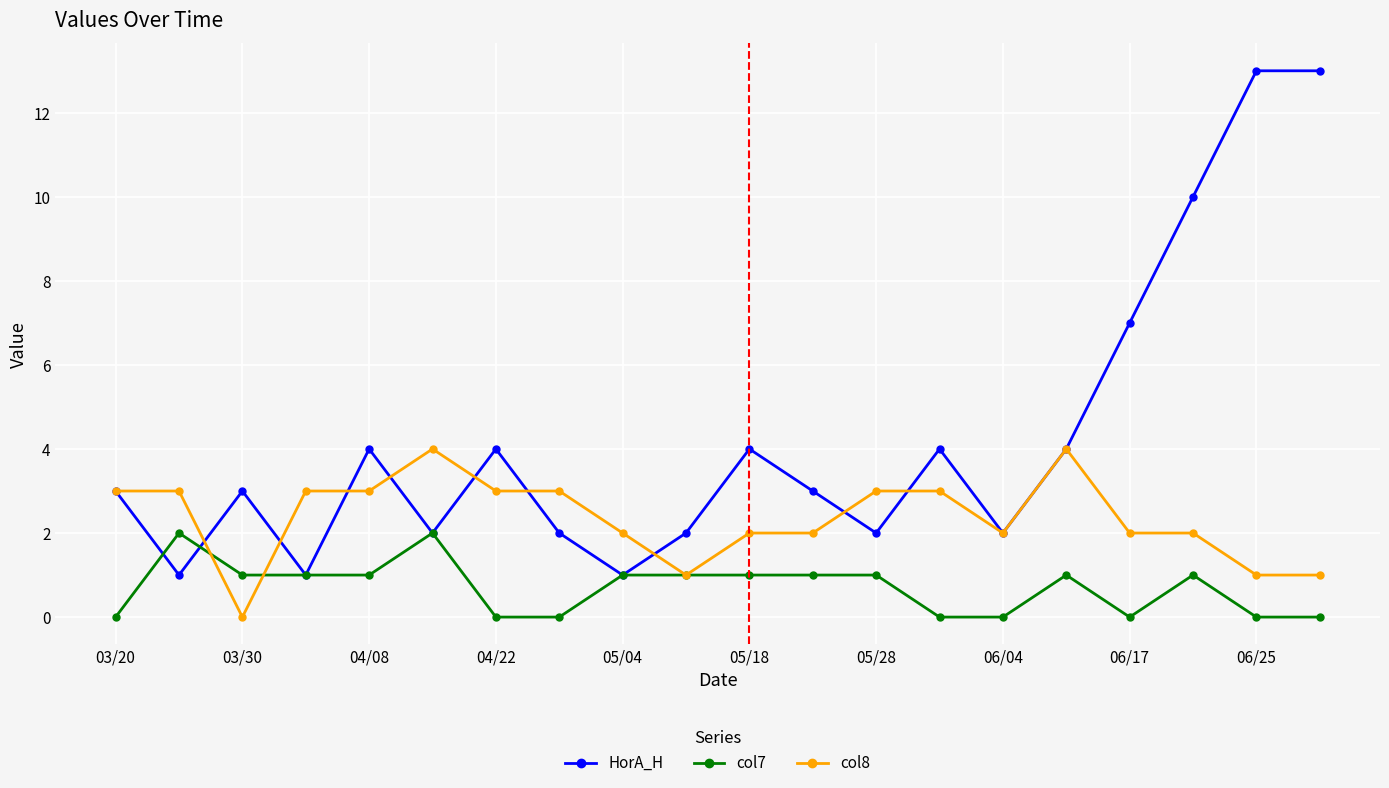

What is the greatest value displayed?

13